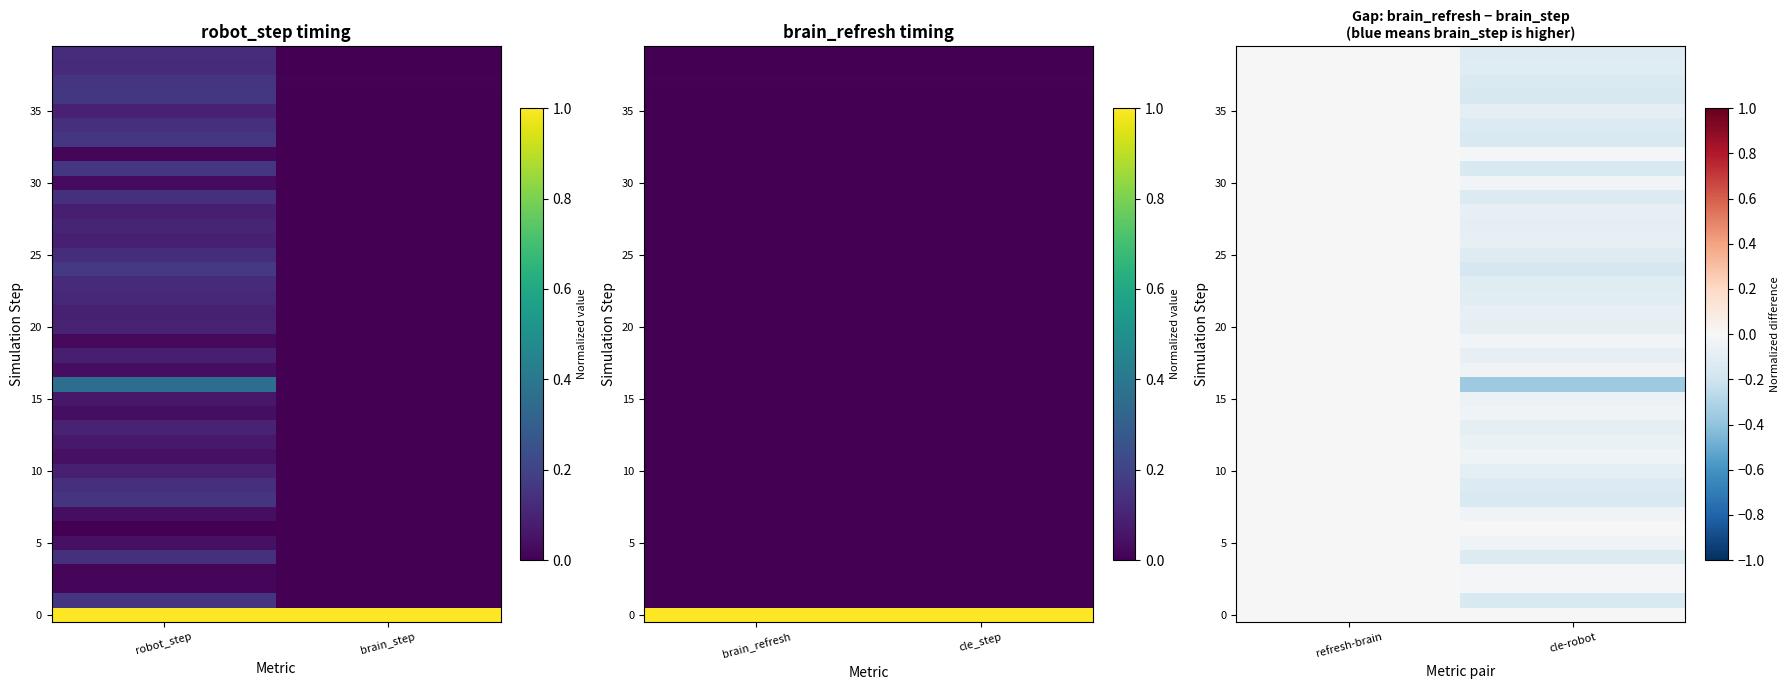

How many series are shown in this chart?

40